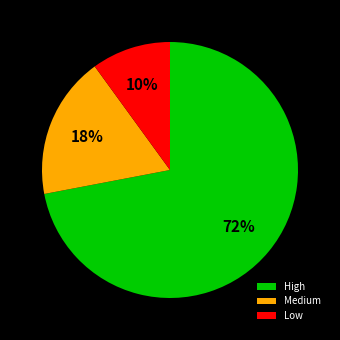

What is the largest slice in the pie chart?

High